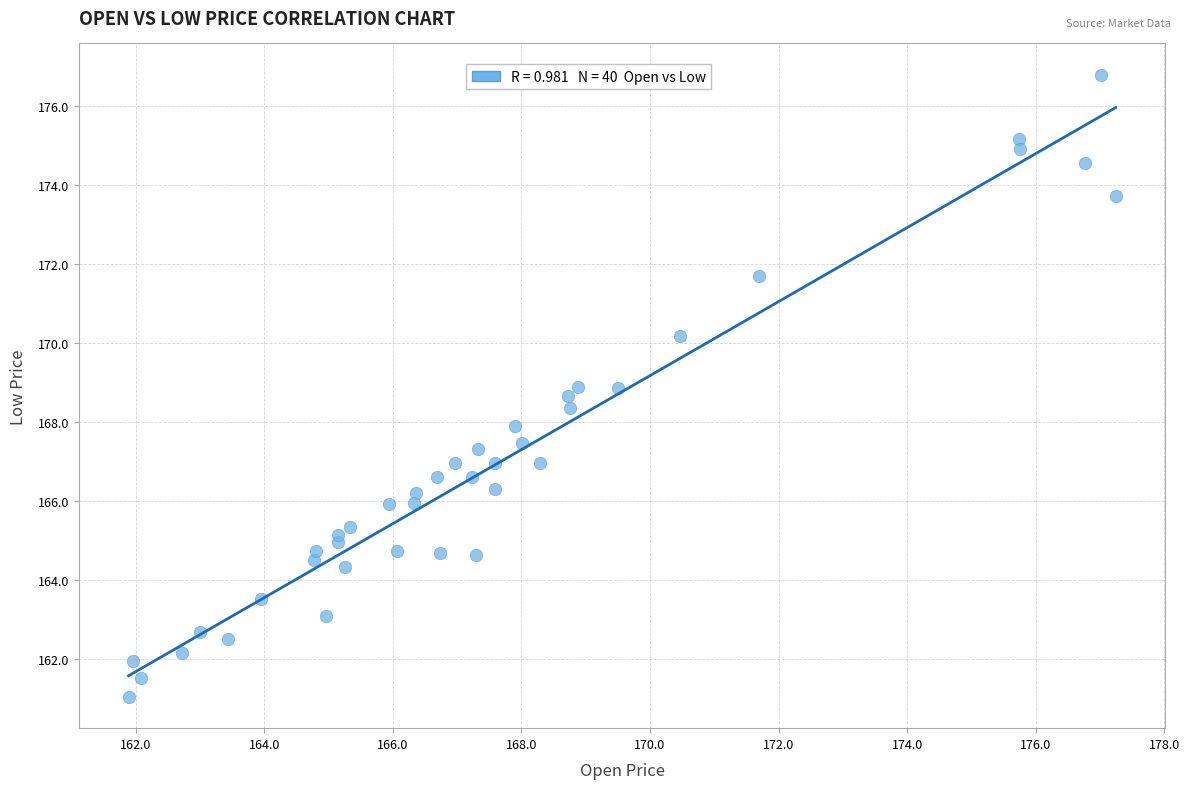

What is the range of Y values (max minus min)?

15.8